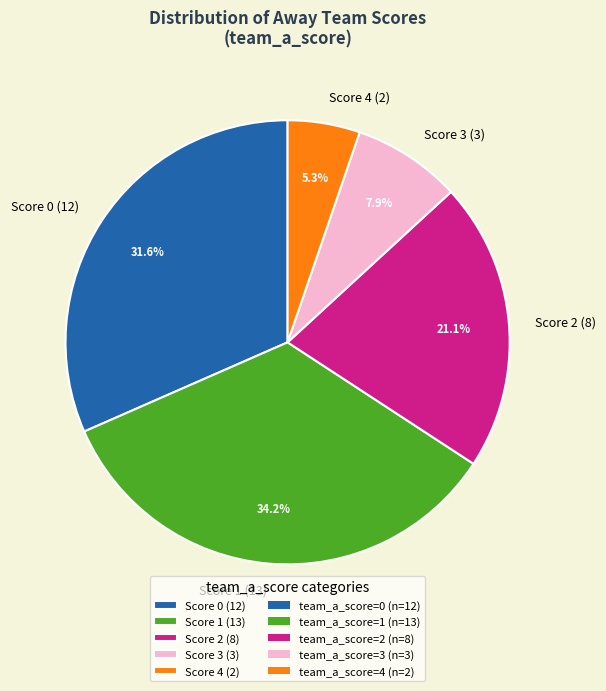

What percentage do Score 4 (2) and Score 1 (13) together represent?

39.5%